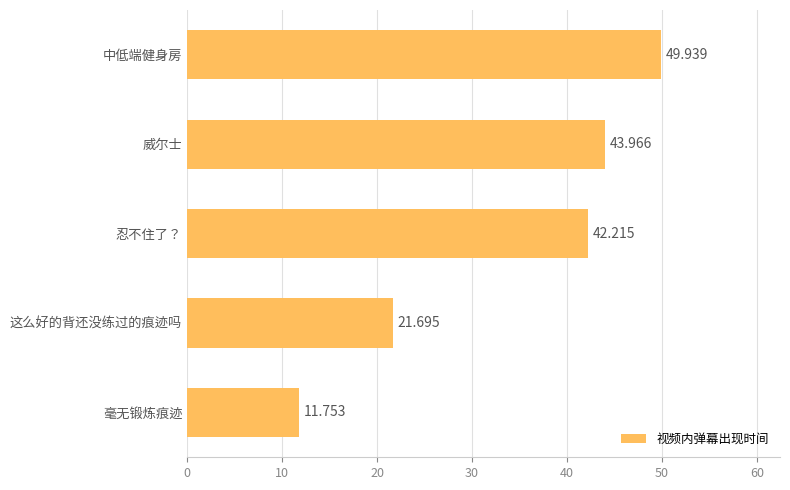

Does the chart contain stacked bars?

No